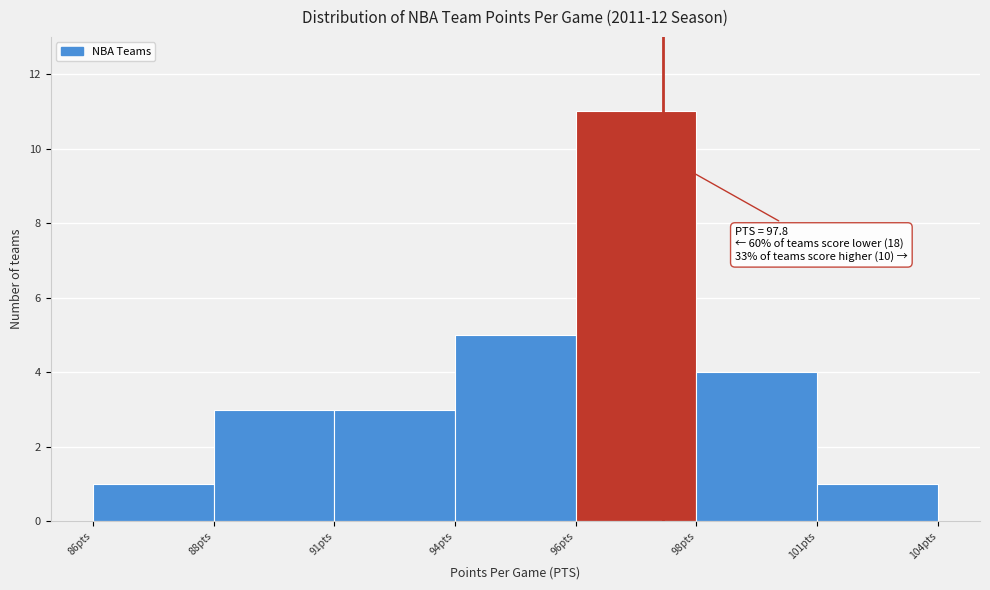

Reading left to right, extract all data points from this chart.

86pts=1	88pts=3	91pts=3	94pts=5	96pts=11	98pts=4	101pts=1